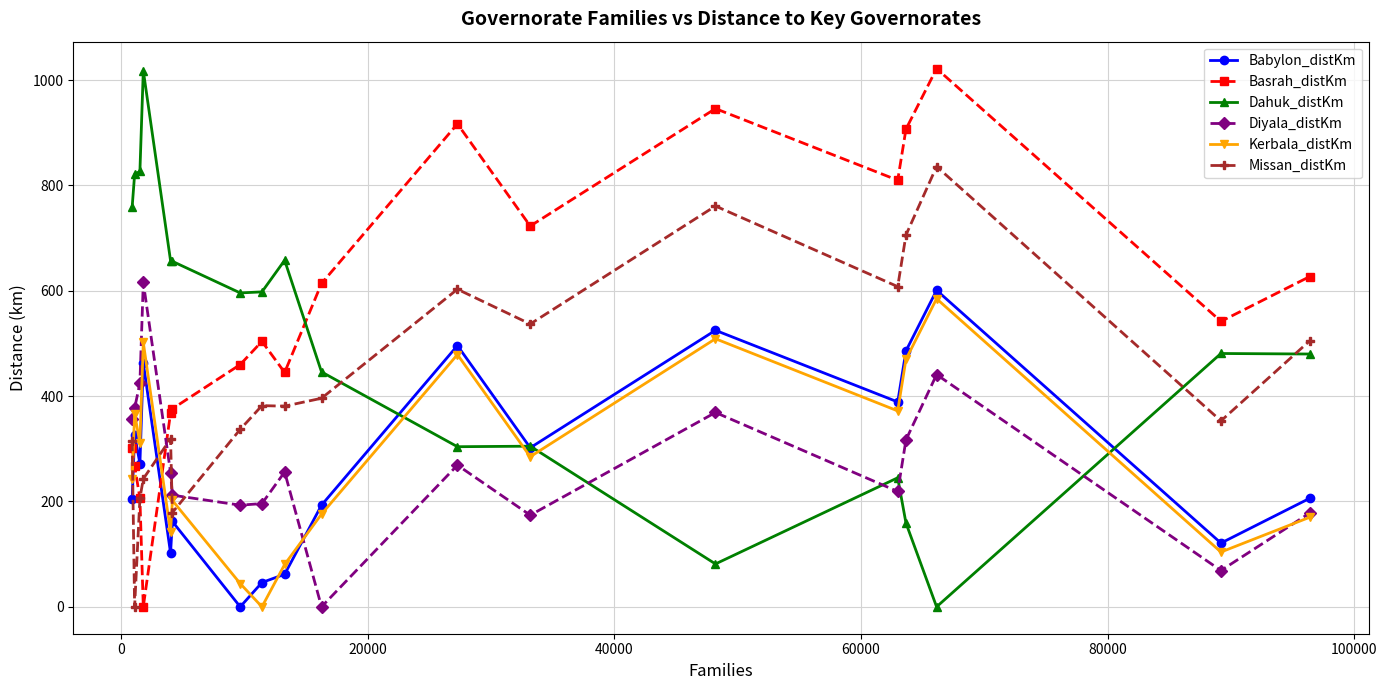

True or false: Kerbala_distKm has more than 0 interior local peaks.

True